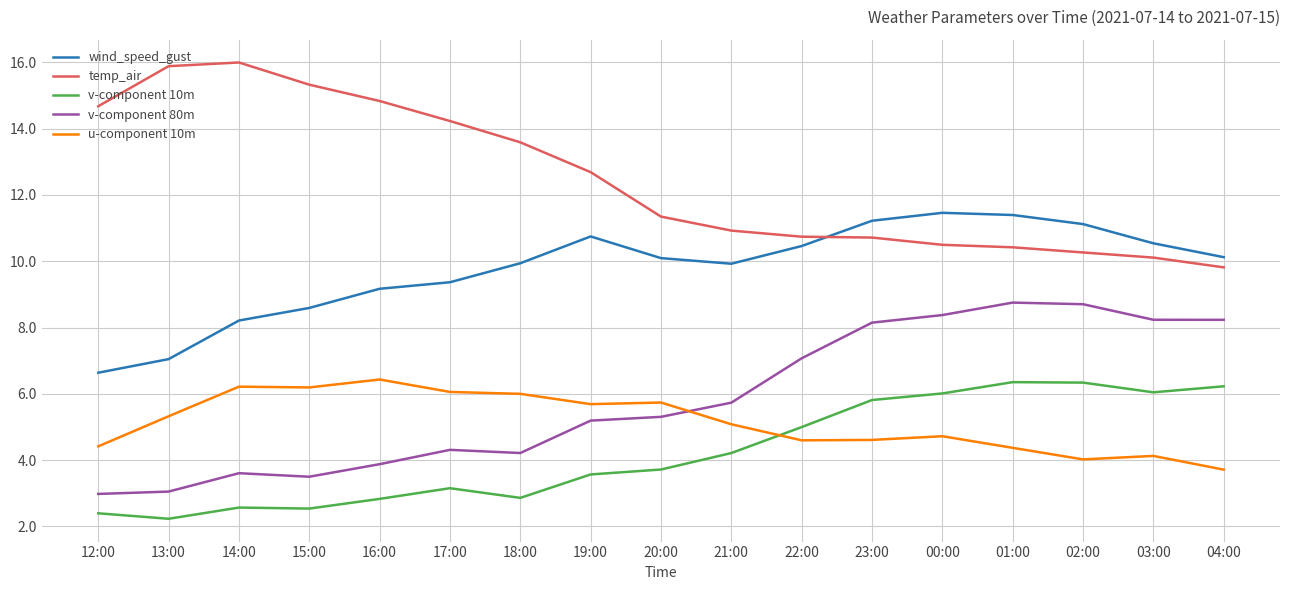

At 00:00, list the series in order from largest to smallest.

wind_speed_gust, temp_air, v-component 80m, v-component 10m, u-component 10m